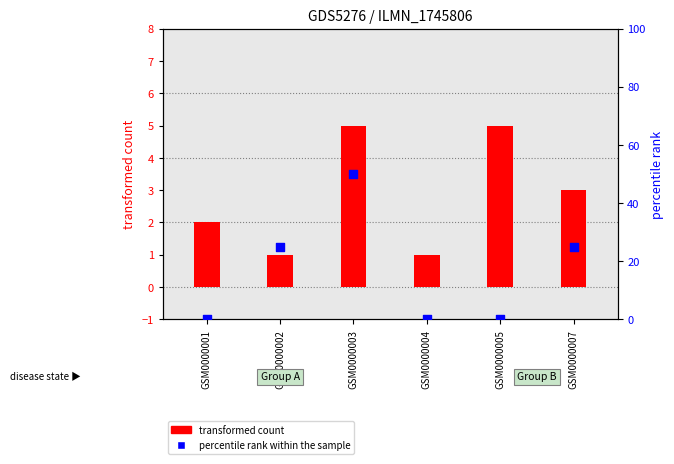

Which series has the largest total across all categories?

percentile rank within the sample